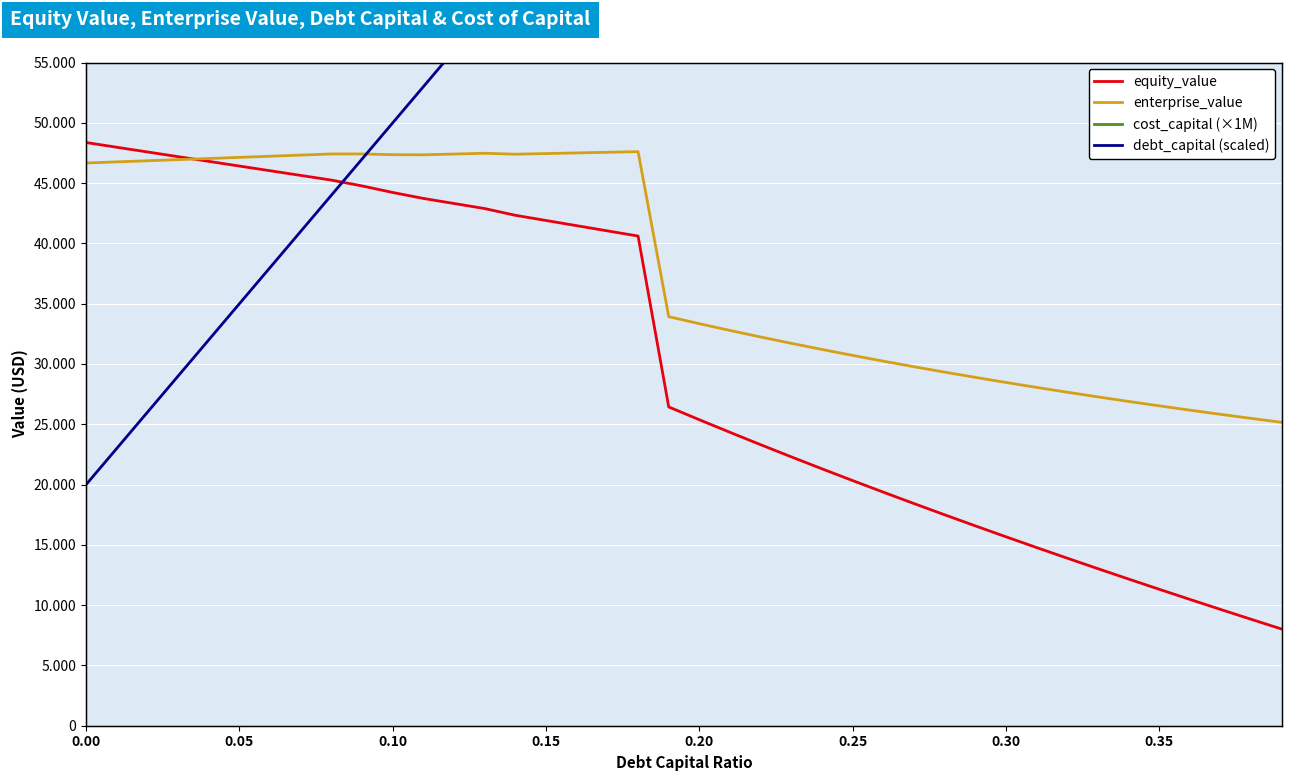

What is the minimum value shown in the chart?

8008.1